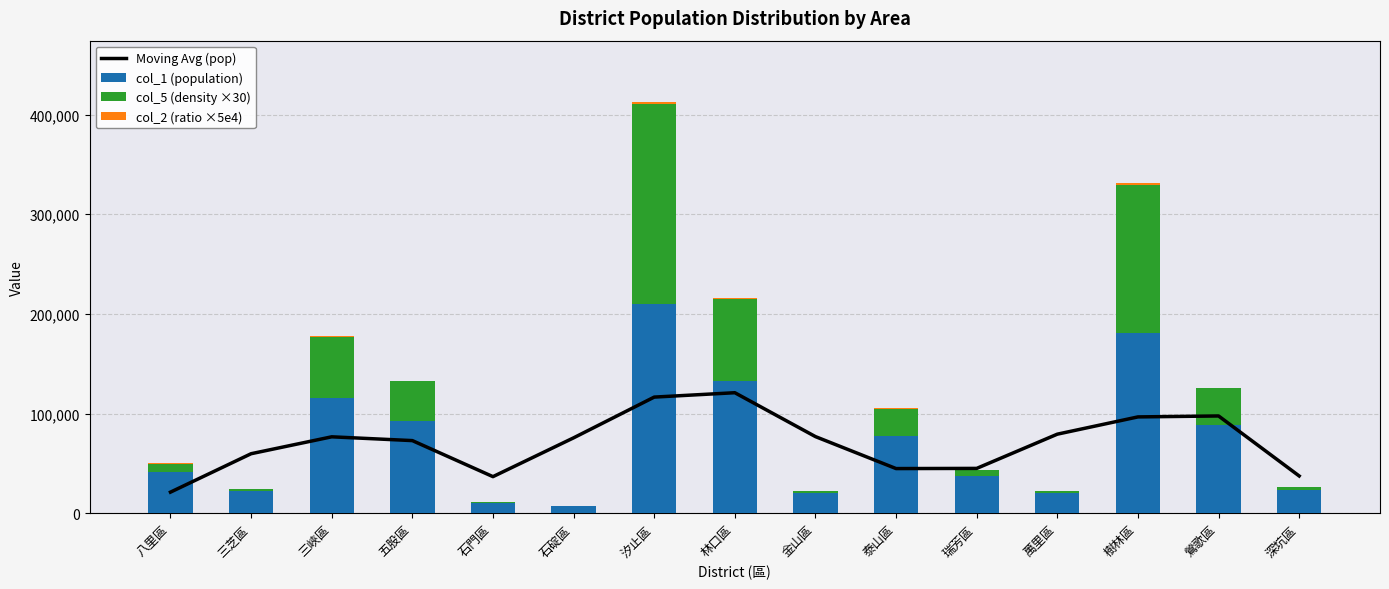

Is it true that Moving Avg (pop) equals 36912.7 at 石門區?

True